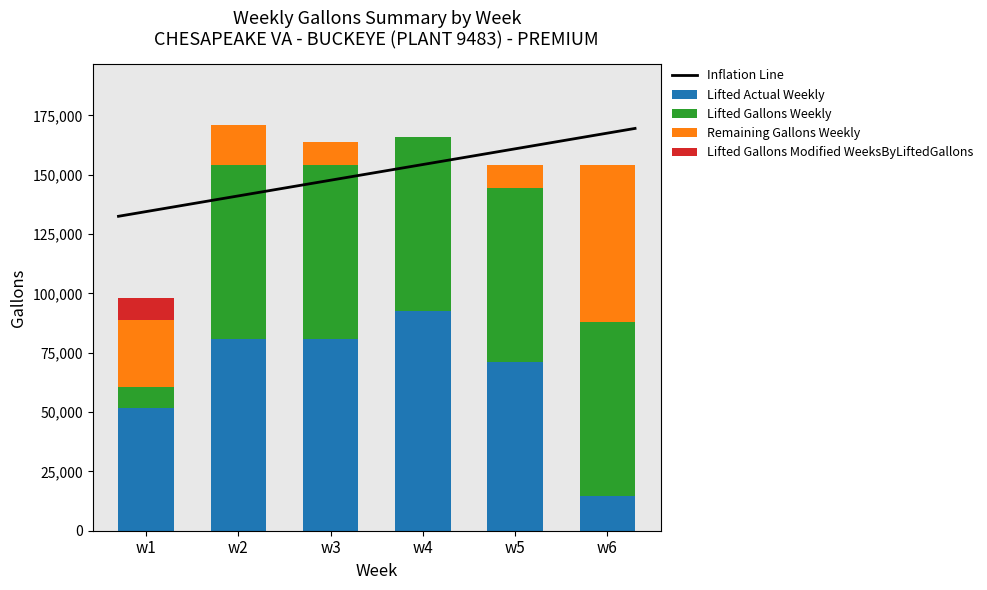

At which category does the chart reach its minimum across all series?

w4